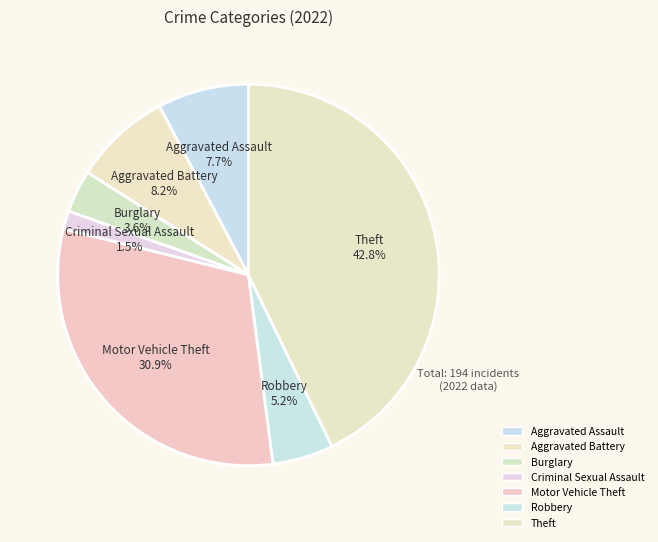

Do Burglary and Criminal Sexual Assault together represent more than half of the pie?

No